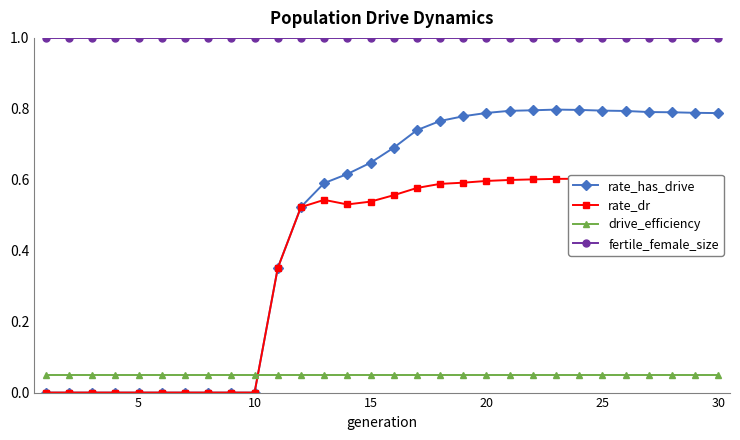

What is the average value of the fertile_female_size series?

1.0